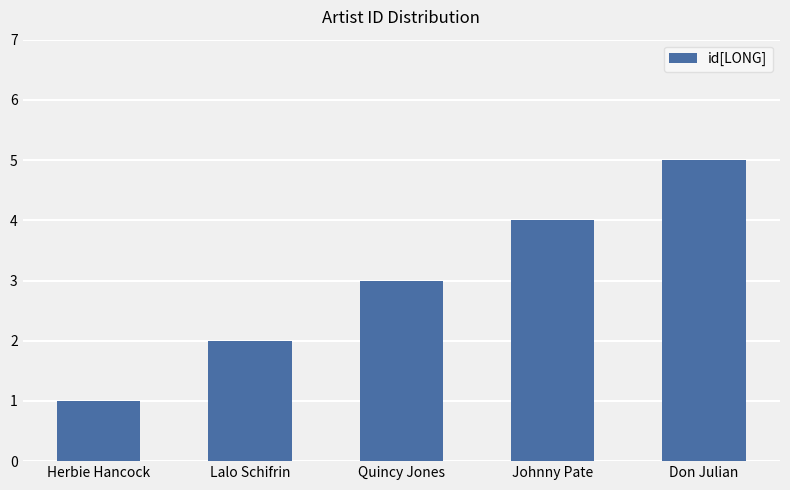

What is the difference between the values at Don Julian and Herbie Hancock?

4